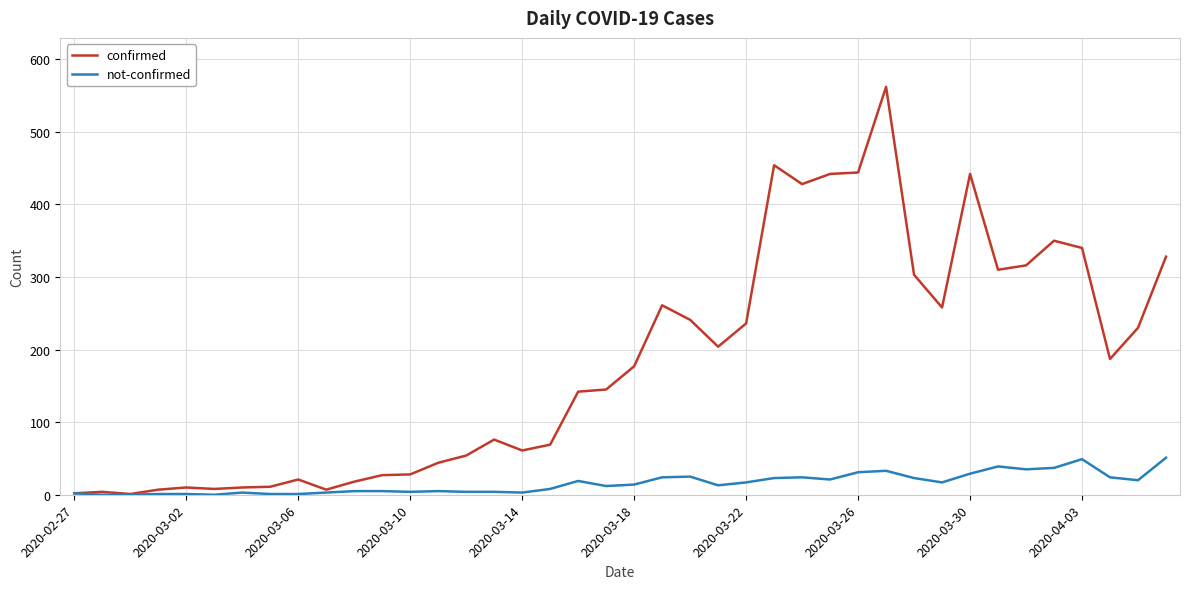

List the series in order of their peak value, lowest first.

not-confirmed, confirmed